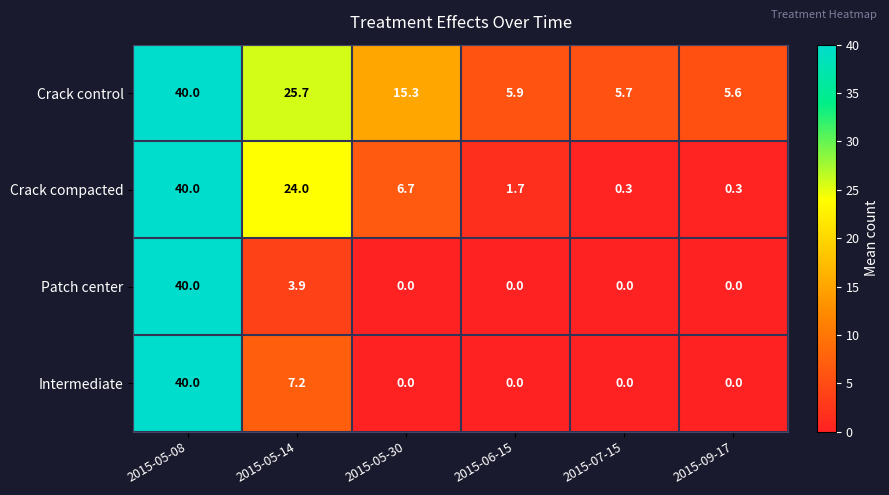

How many values in the Crack compacted series exceed 6?

3